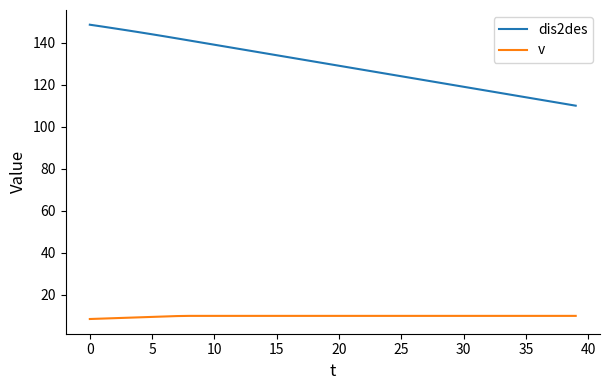

Which series has the largest range (max minus min)?

dis2des